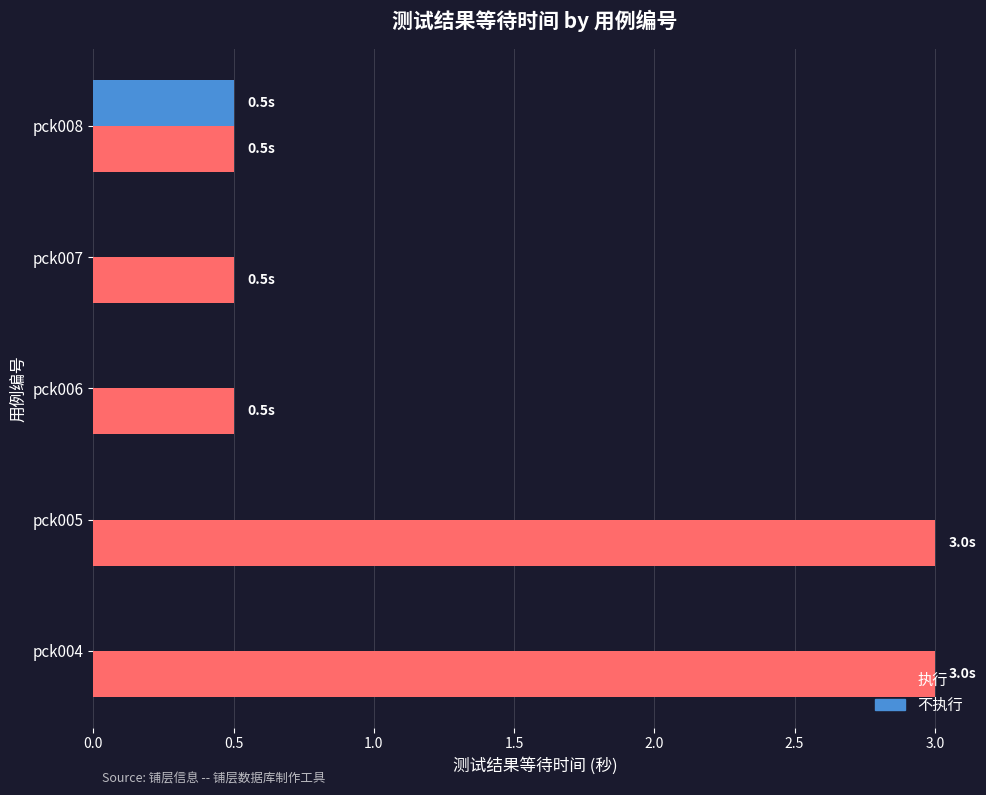

What are all the series names shown in the legend?

执行, 不执行